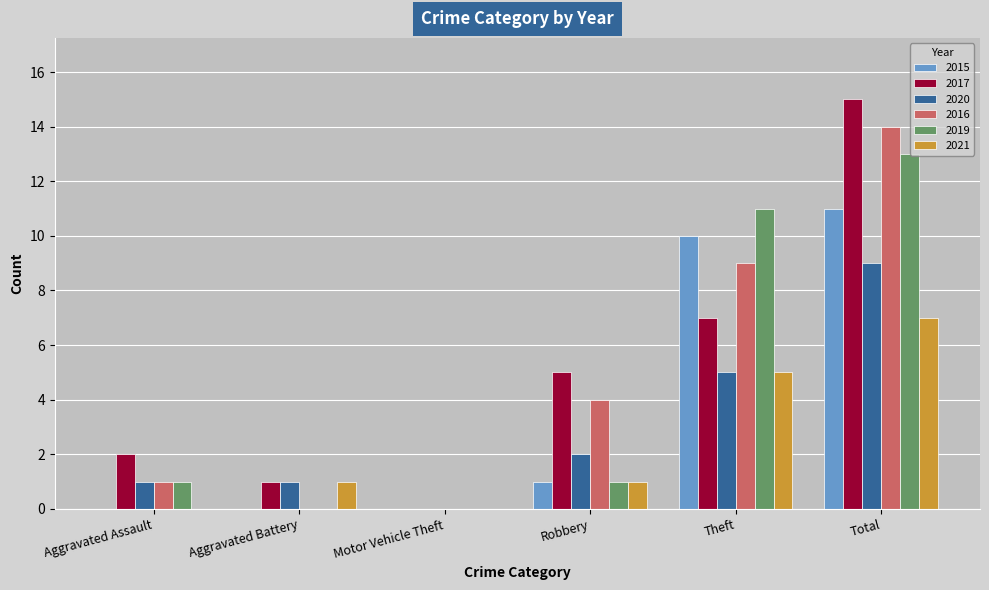

What is the highest value of the 2016 series?

14